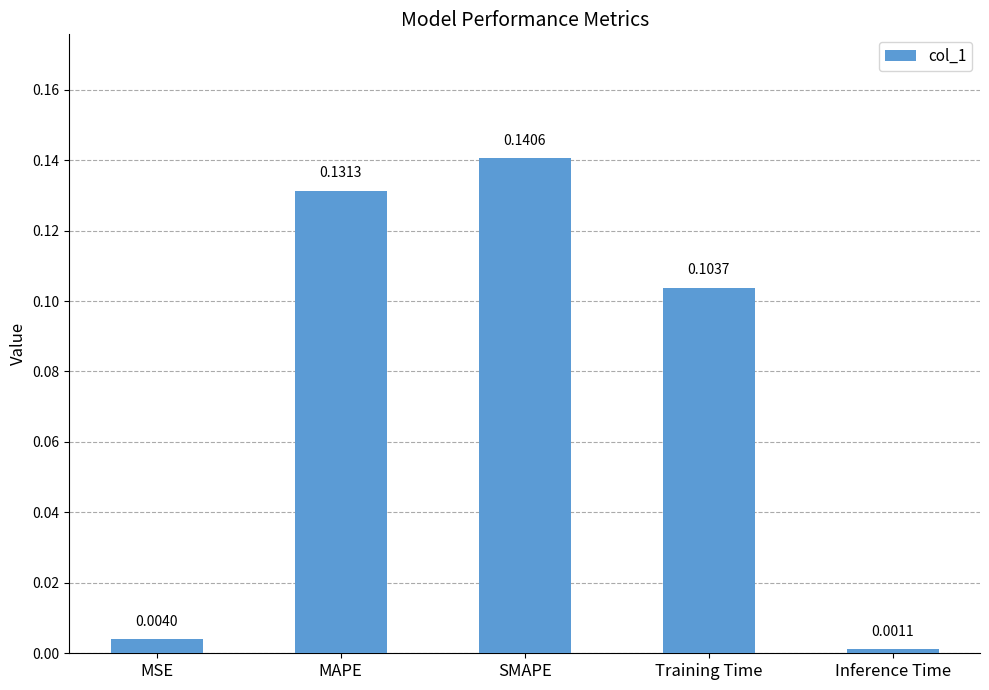

Which category has the lowest value across all series?

Inference Time